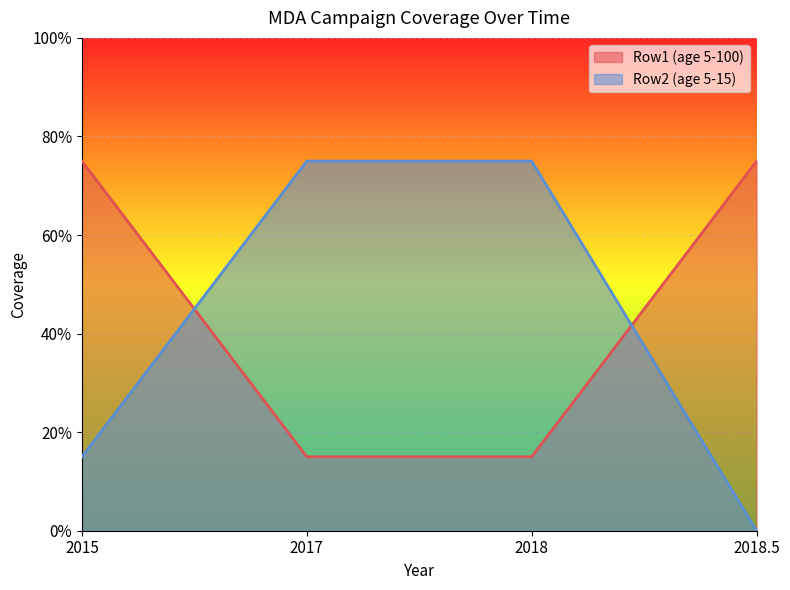

Reading left to right, what are all the values shown in this chart?

Row1 (age 5-100): 2015=0.8	2017=0.1	2018=0.1	2018.5=0.8
Row2 (age 5-15): 2015=0.1	2017=0.8	2018=0.8	2018.5=0.0